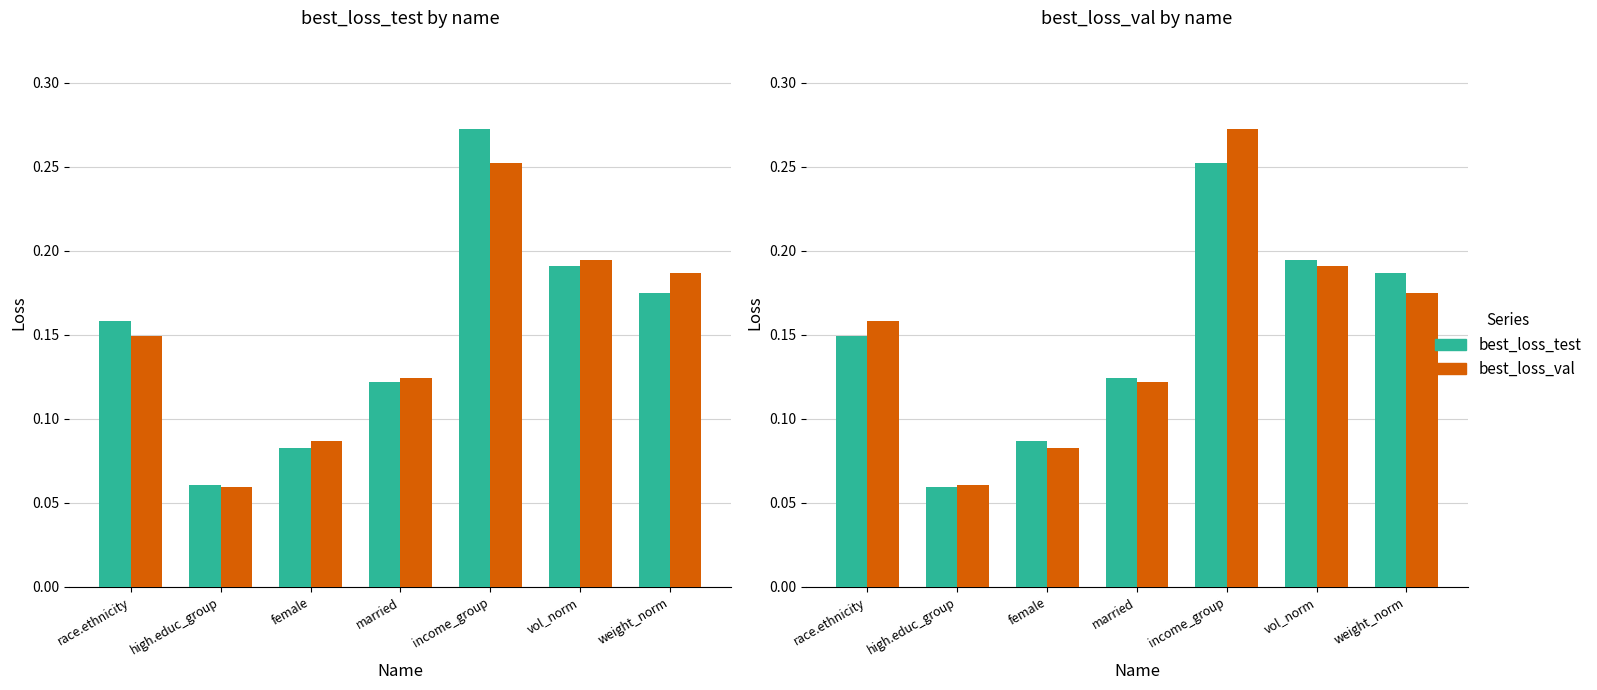

The value of best_loss_test at race.ethnicity is 0.2. True or false?

True